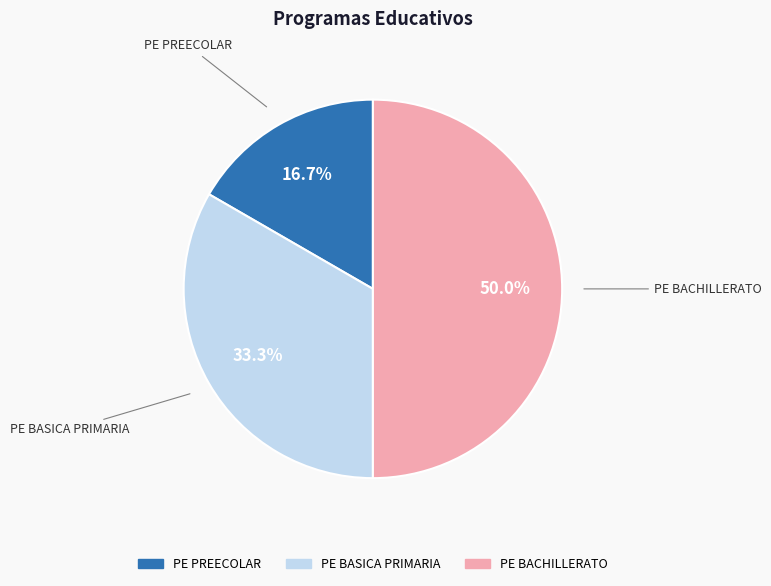

Count the number of slices in the pie.

3